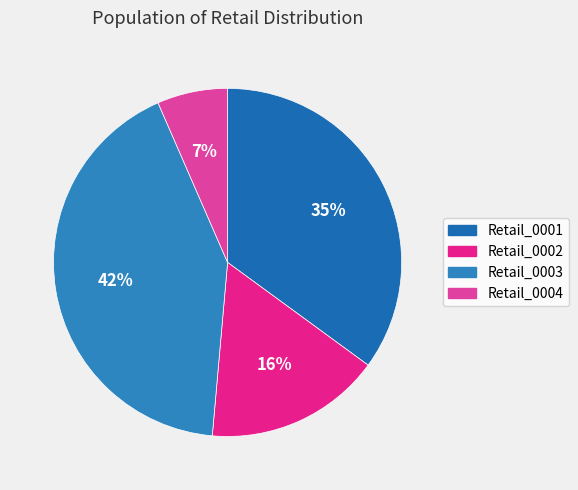

Between Retail_0003 and Retail_0002, which is larger?

Retail_0003